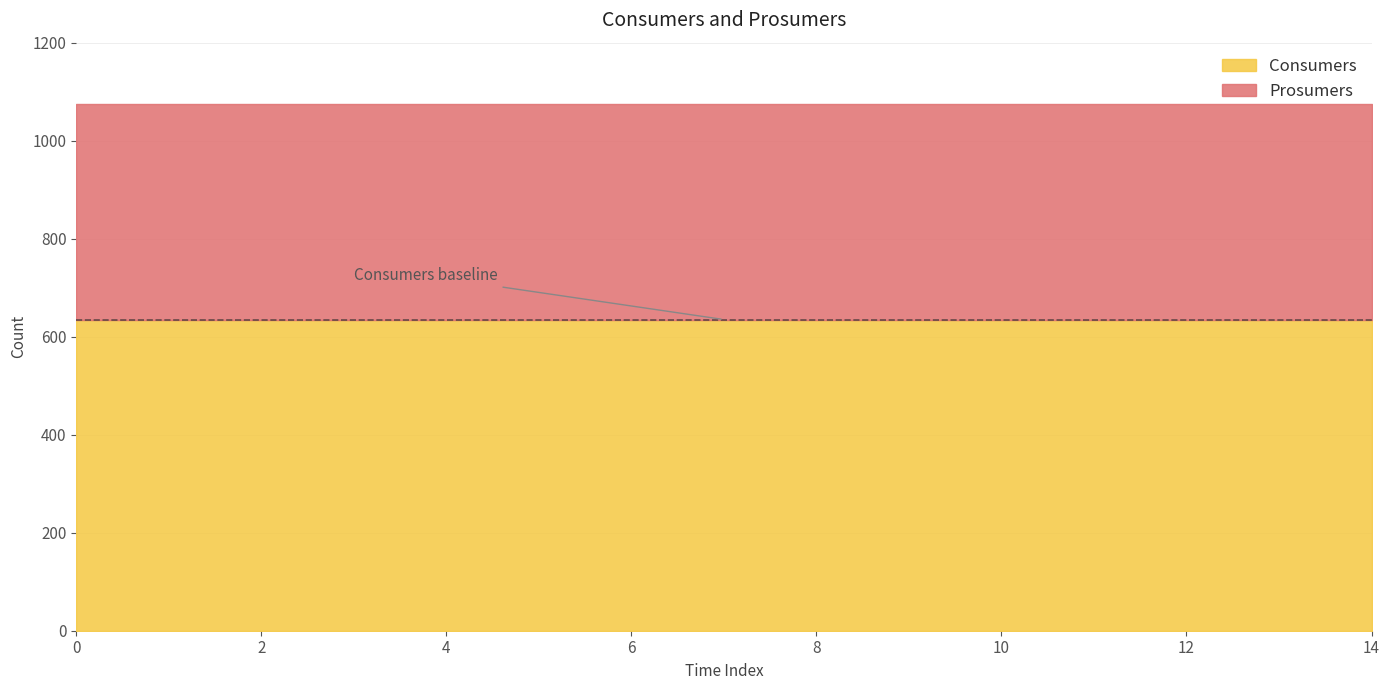

How many series are shown in this chart?

2